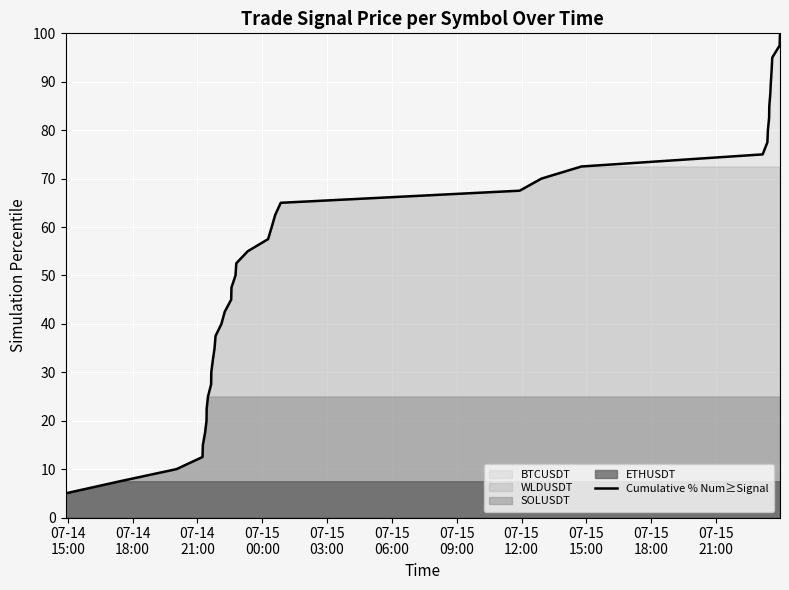

How many data points are above 52?

20